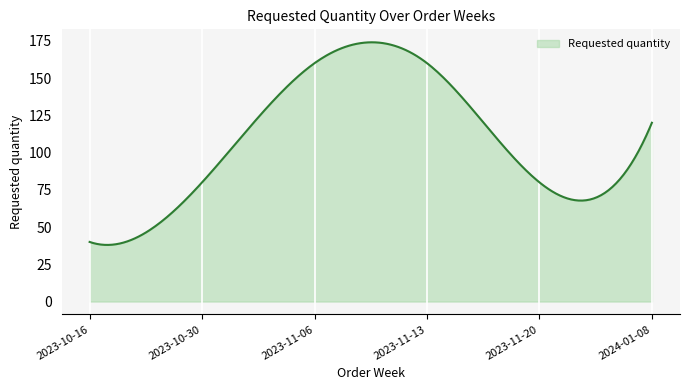

What is the greatest value displayed?

174.0